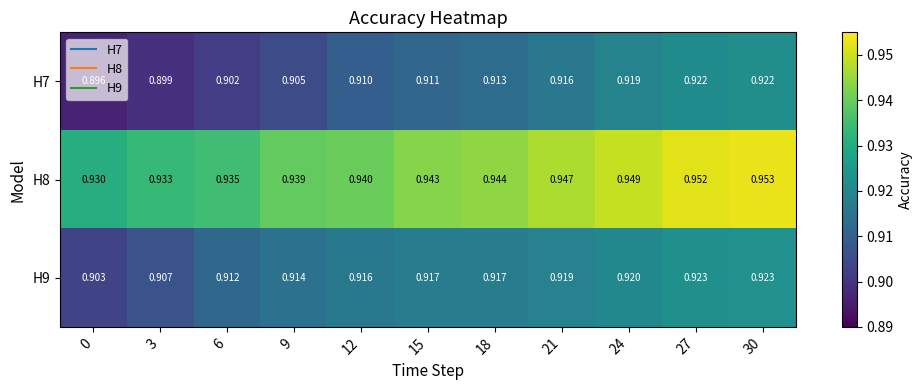

What is the smallest value displayed?

0.9